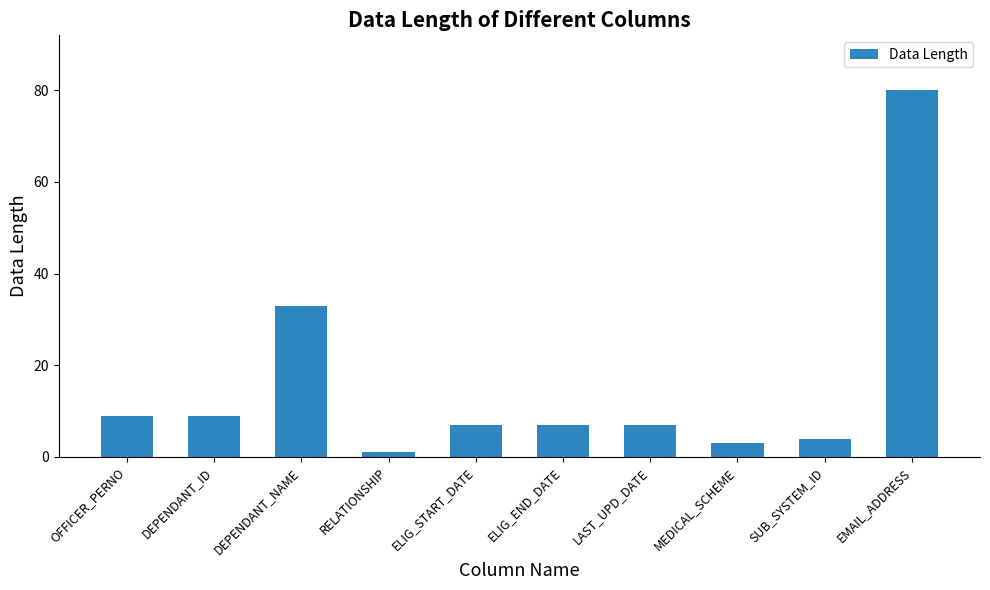

What is the difference between the maximum and second lowest values?

77